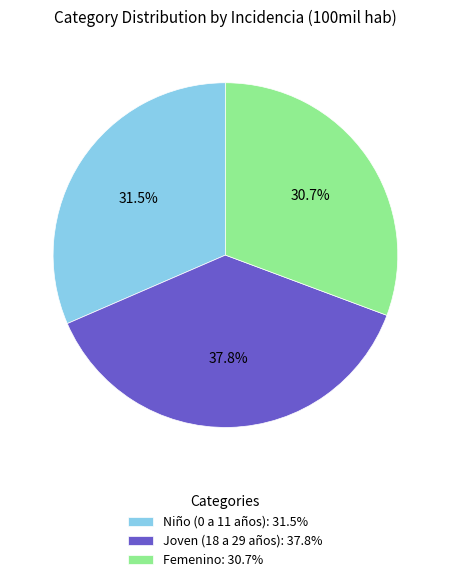

Which has a higher value, Femenino or Joven (18 a 29 años)?

Joven (18 a 29 años)